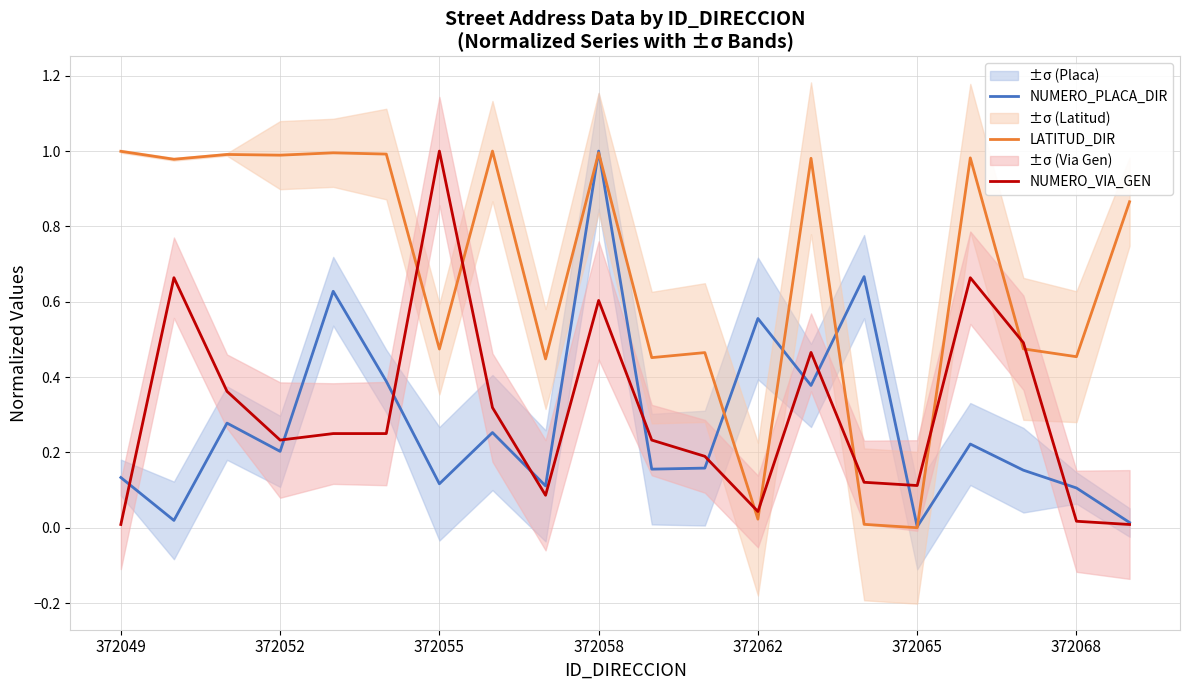

After their last crossing, which series has the higher values: LATITUD_DIR or NUMERO_VIA_GEN?

LATITUD_DIR